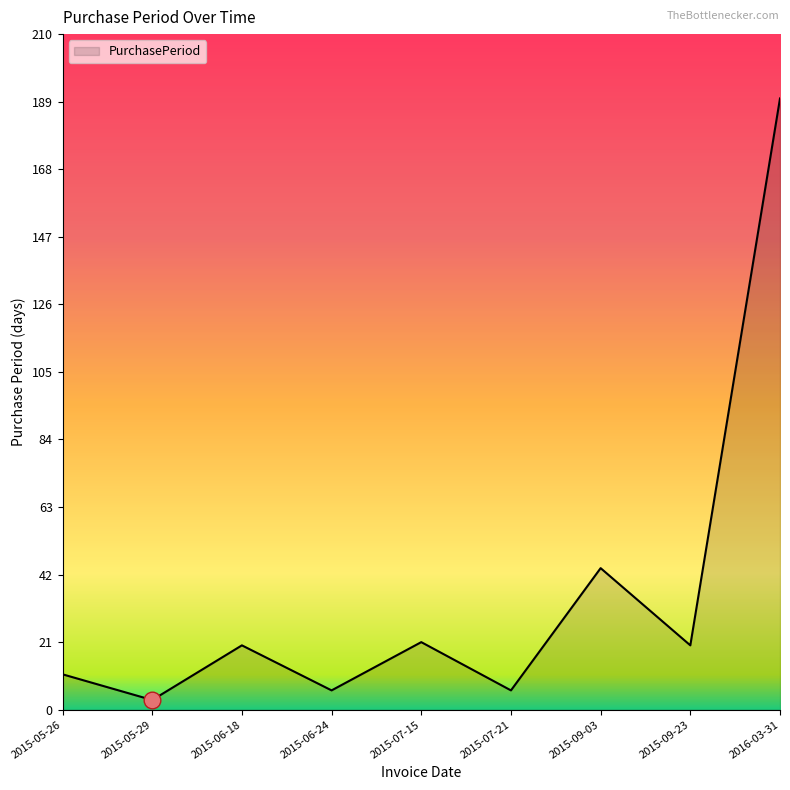

Reading right to left, what are all the values shown in this chart?

2016-03-31=190	2015-09-23=20	2015-09-03=44	2015-07-21=6	2015-07-15=21	2015-06-24=6	2015-06-18=20	2015-05-29=3	2015-05-26=11